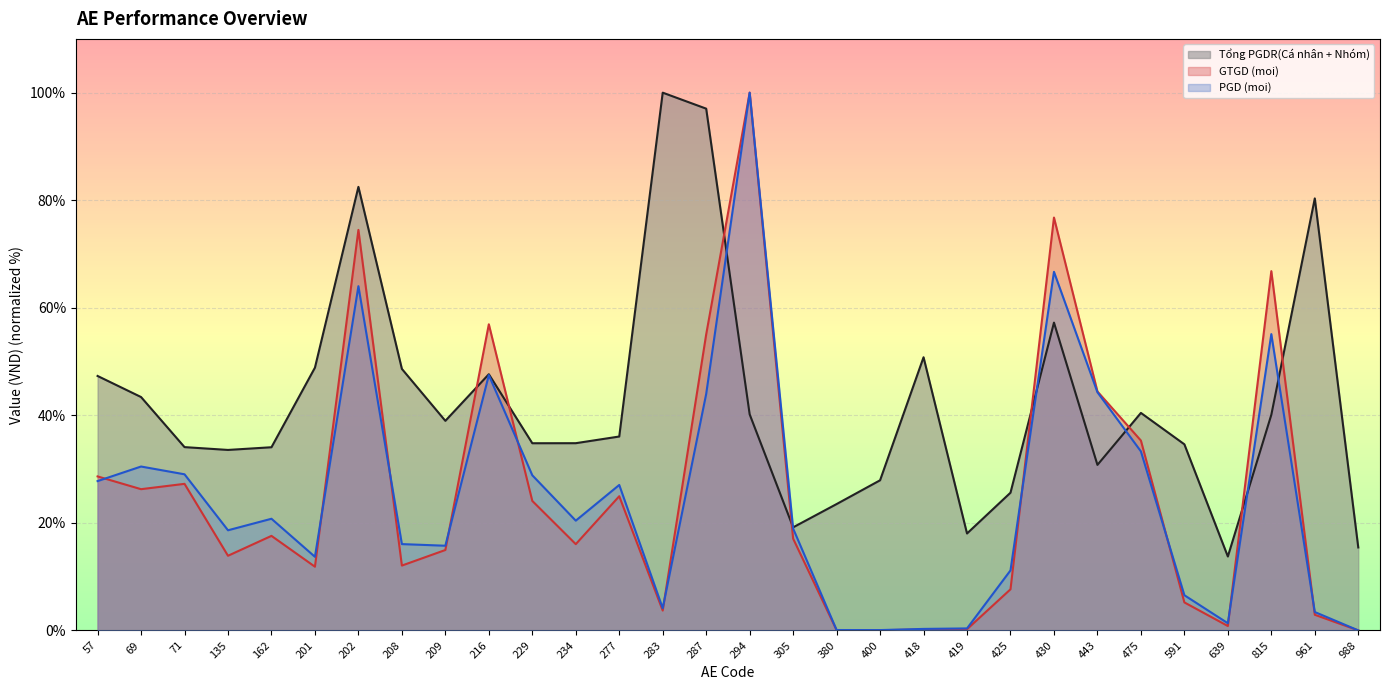

What is the sum of the PGD (moi) values at 294 and 135?

118.6